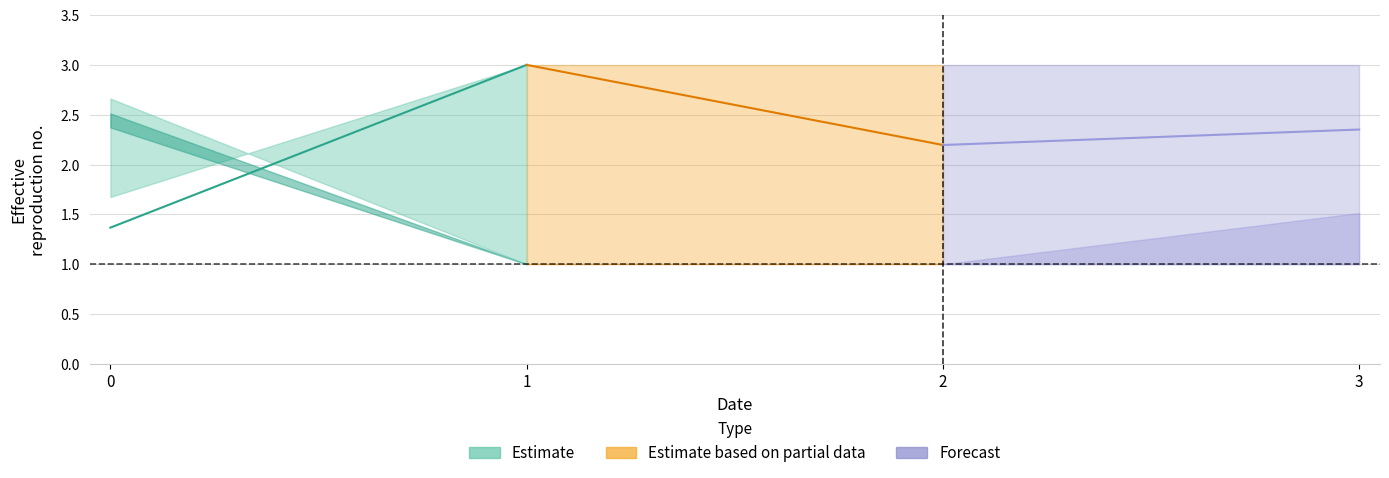

What is the average value of the col_0 series?

2.2